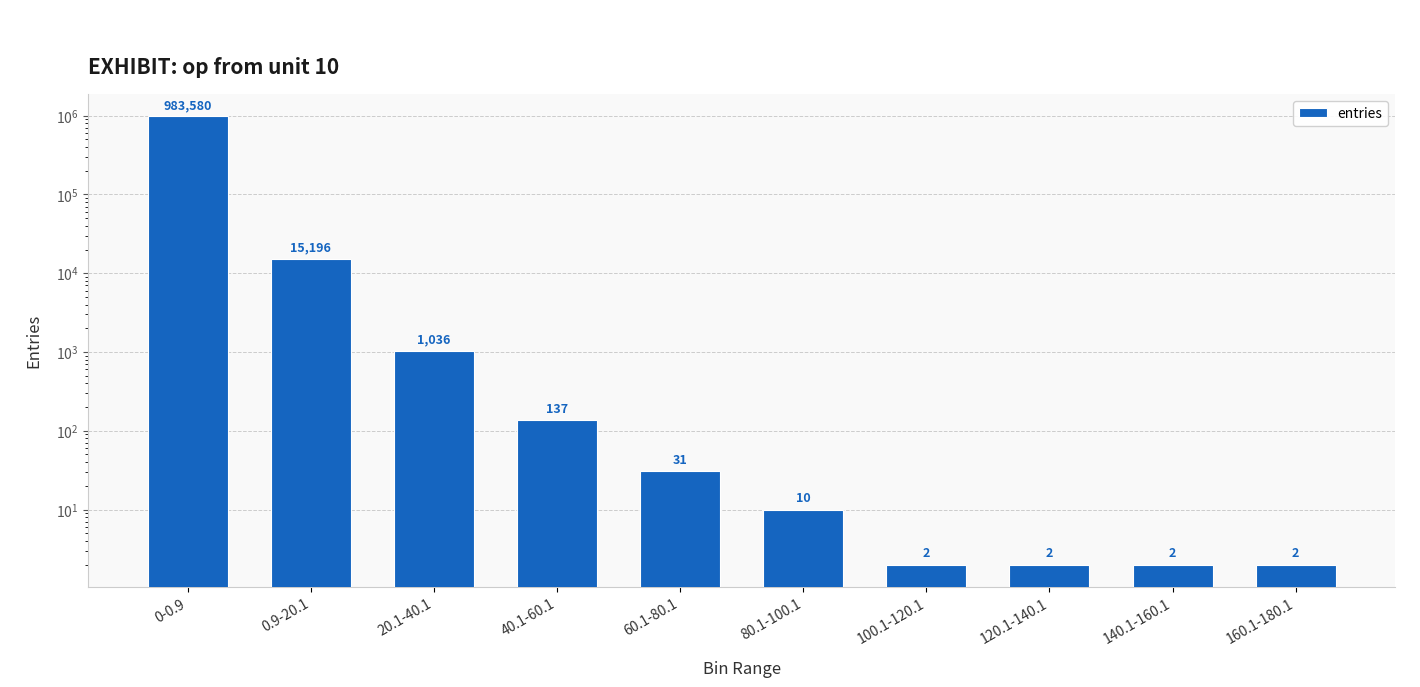

List the labels in order of value, smallest first.

100.1-120.1, 120.1-140.1, 140.1-160.1, 160.1-180.1, 80.1-100.1, 60.1-80.1, 40.1-60.1, 20.1-40.1, 0.9-20.1, 0-0.9